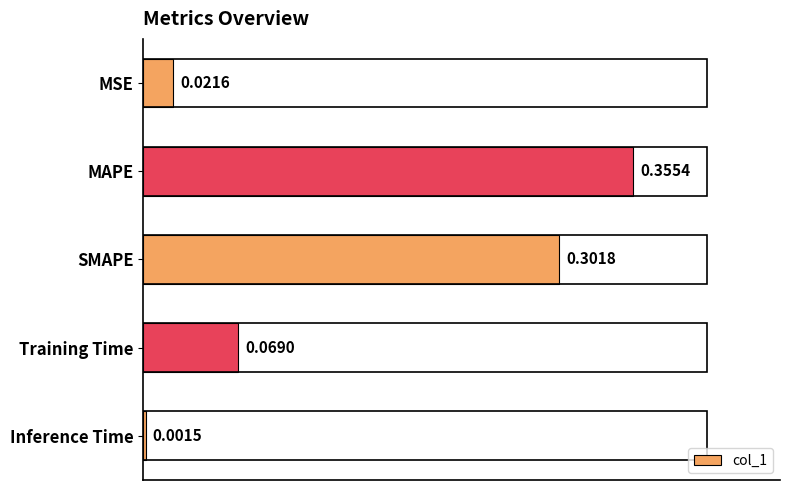

Rank the categories by value from highest to lowest.

MAPE, SMAPE, Training Time, MSE, Inference Time